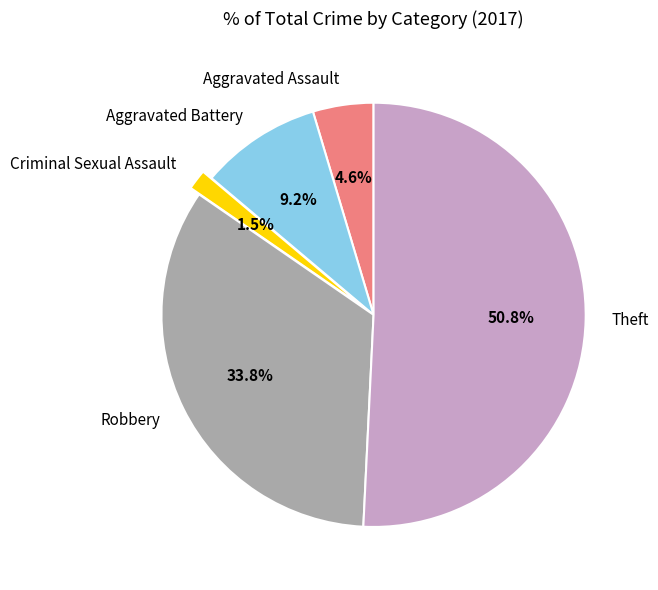

What is the largest slice in the pie chart?

Theft